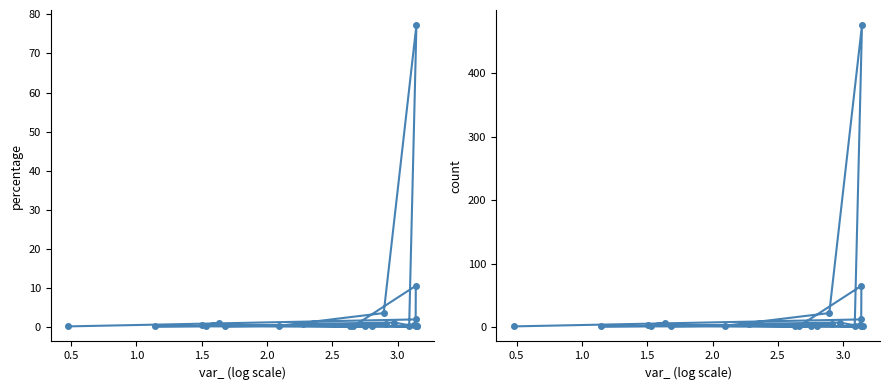

True or false: percentage and count intersect in this chart.

False